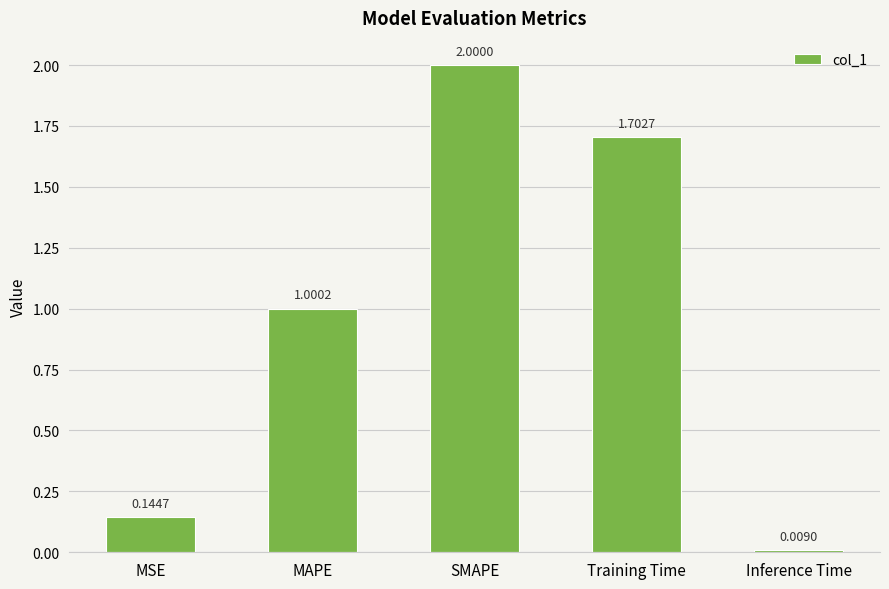

What is the difference between the values at Training Time and MSE?

1.6